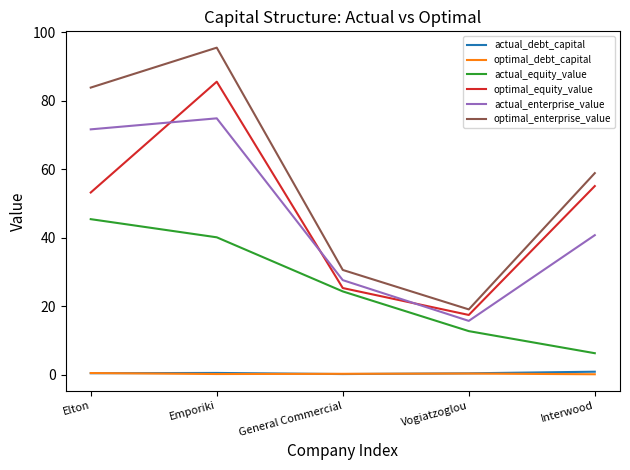

What is the lowest value of the actual_enterprise_value series?

15.7